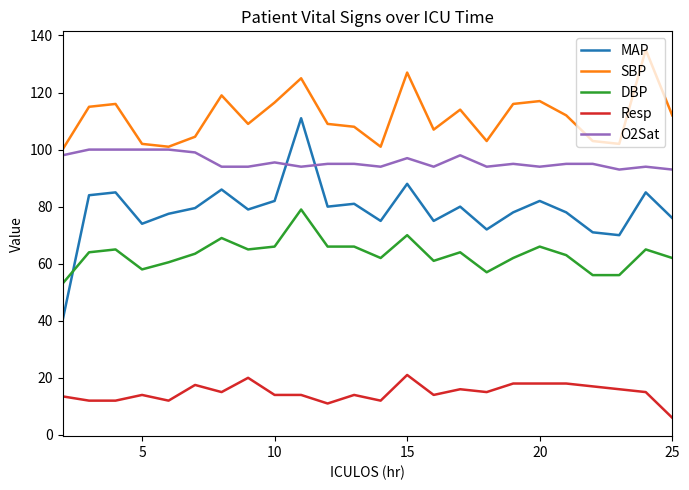

Rank the series by their maximum value, from lowest to highest.

Resp, DBP, O2Sat, MAP, SBP